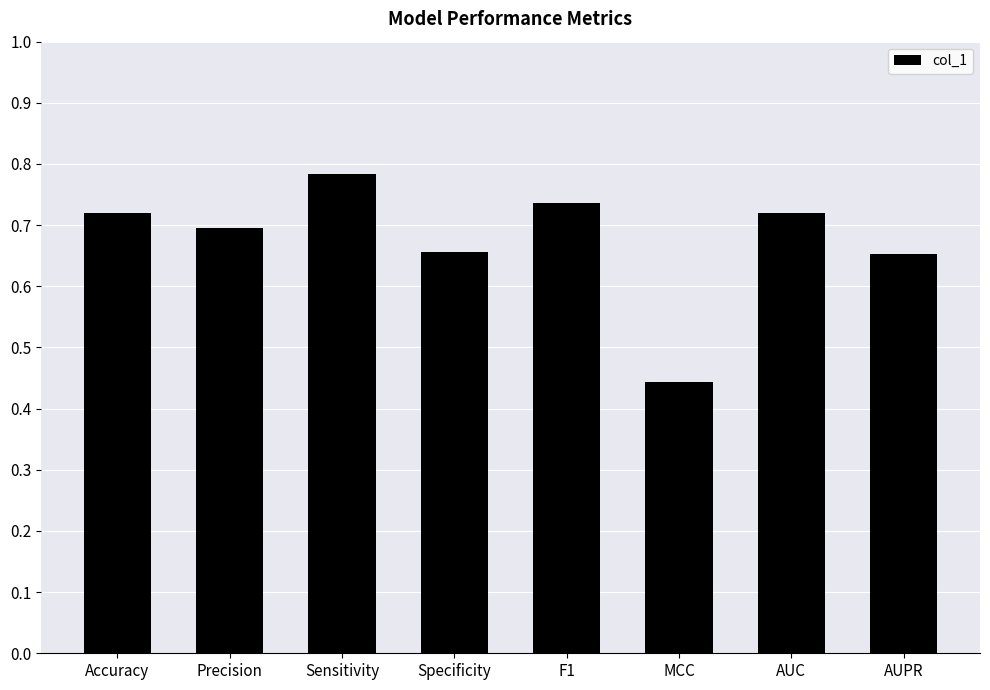

True or false: the data shows 0.7 at Precision.

True